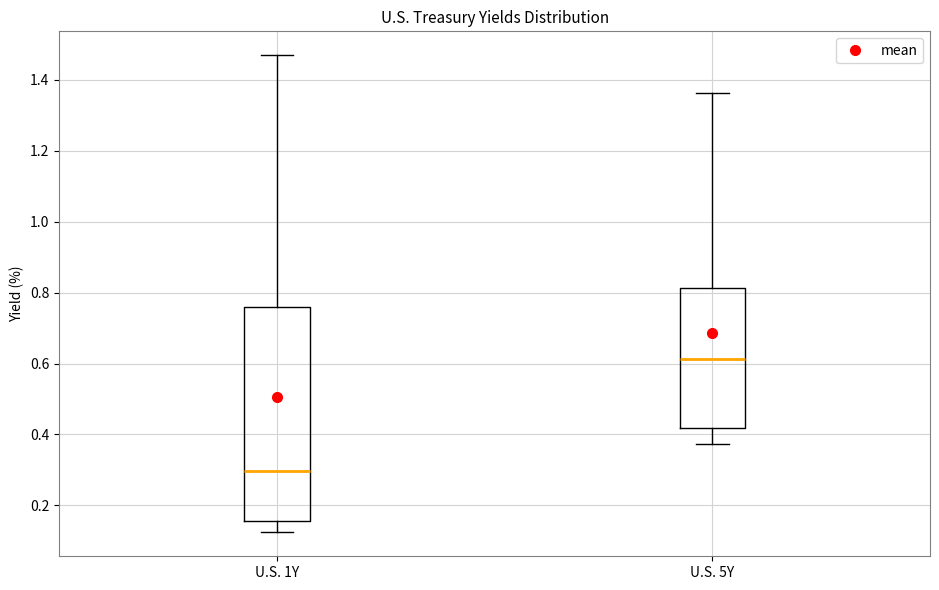

Reading left to right, transcribe this box plot: for each box, give where its median line is, the range the box spans, and where its two whiskers end, as read against the y-axis. The values are not printed on the chart, so give them approximately, as read against the axis.

U.S. 1Y: median 0.30, box 0.16 to 0.76, whiskers 0.12 to 1.46
U.S. 5Y: median 0.62, box 0.42 to 0.82, whiskers 0.38 to 1.36